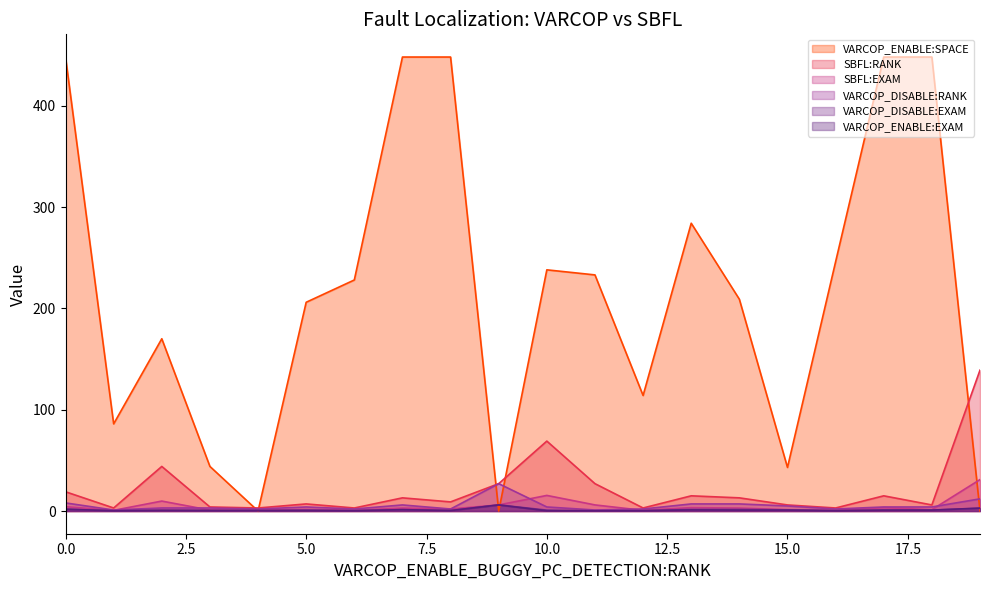

The VARCOP_ENABLE:SPACE series shows 43.0 at 15.0. True or false?

True